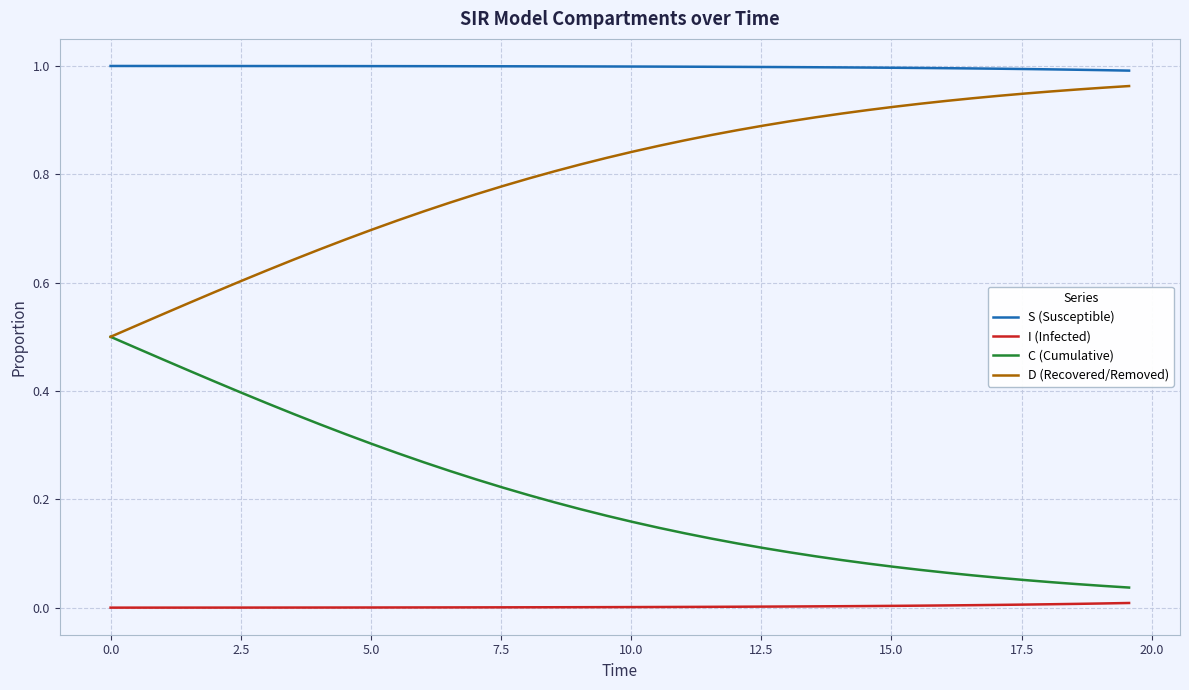

List the series in order of their overall mean, highest first.

S (Susceptible), D (Recovered/Removed), C (Cumulative), I (Infected)